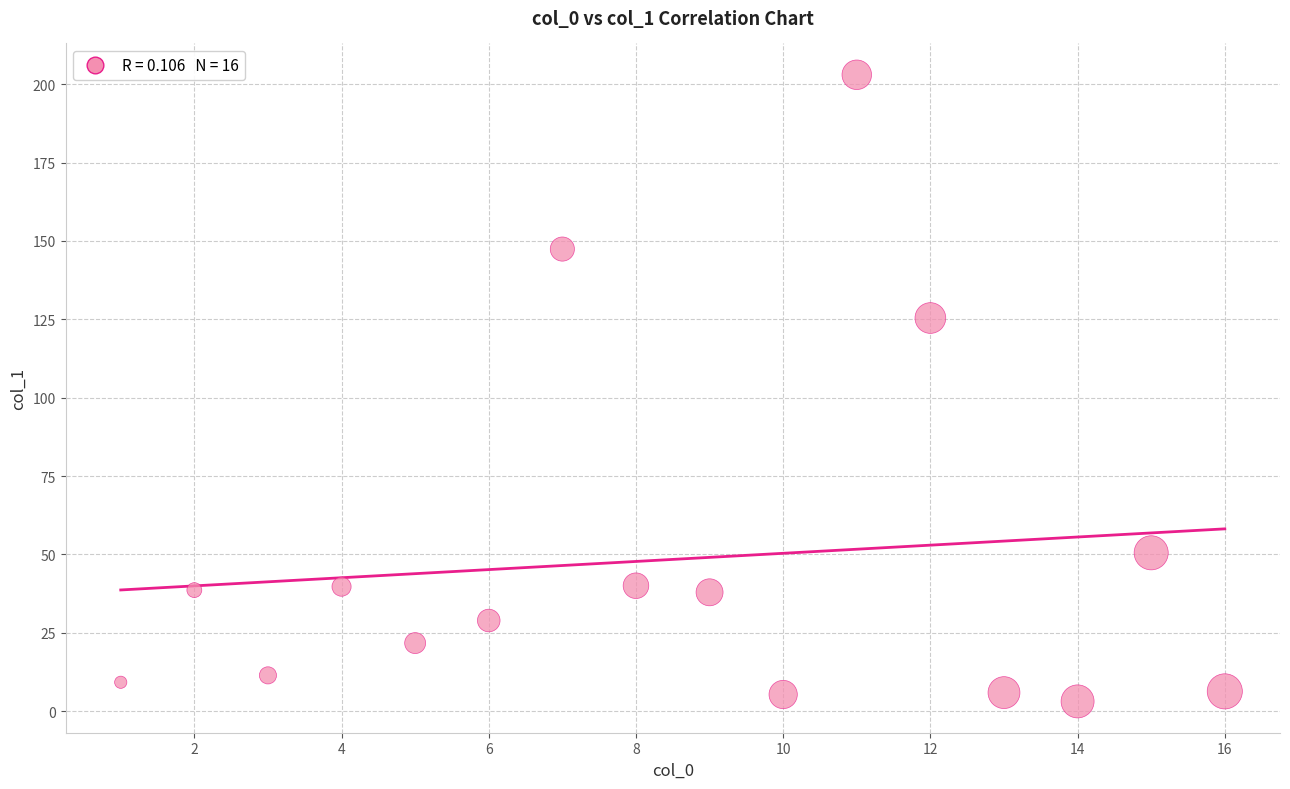

What is the range of X values (max minus min)?

15.0